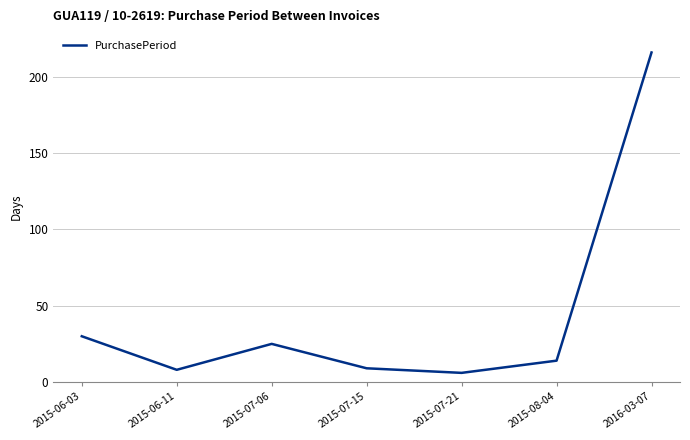

What is the change in value from 2015-06-03 to 2015-06-11?

-22